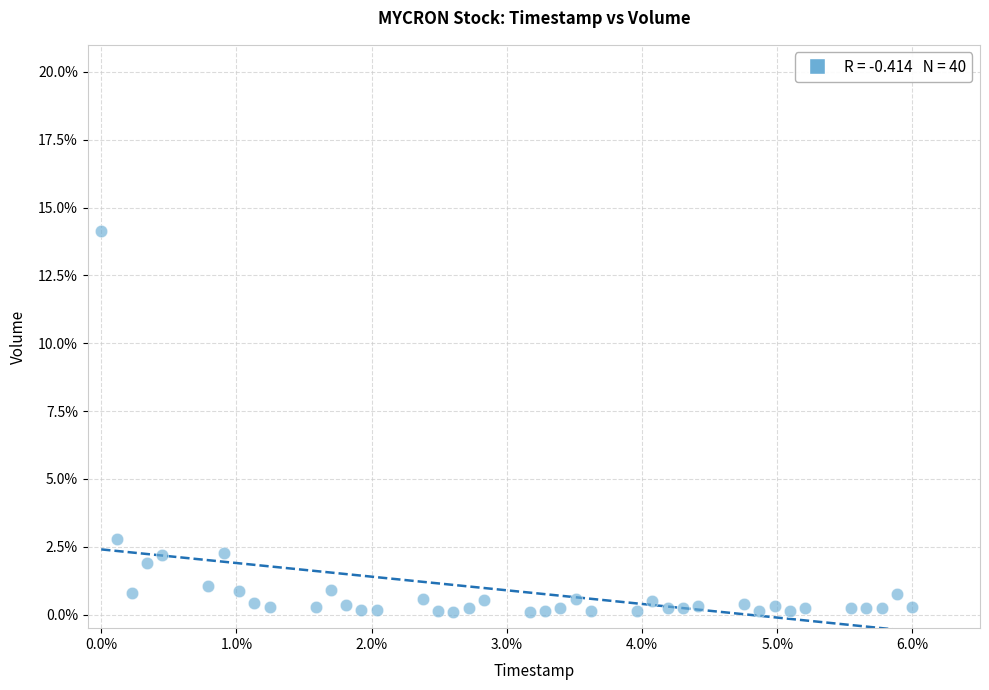

What is the range of X values (max minus min)?

6.0